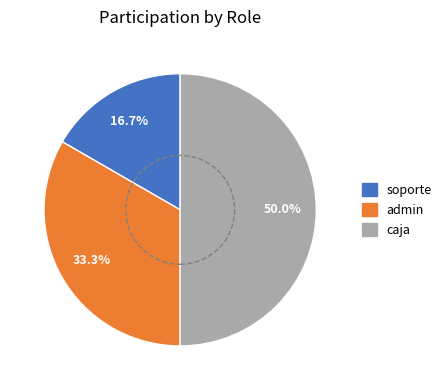

What percentage is the soporte slice, to the nearest percent?

17%